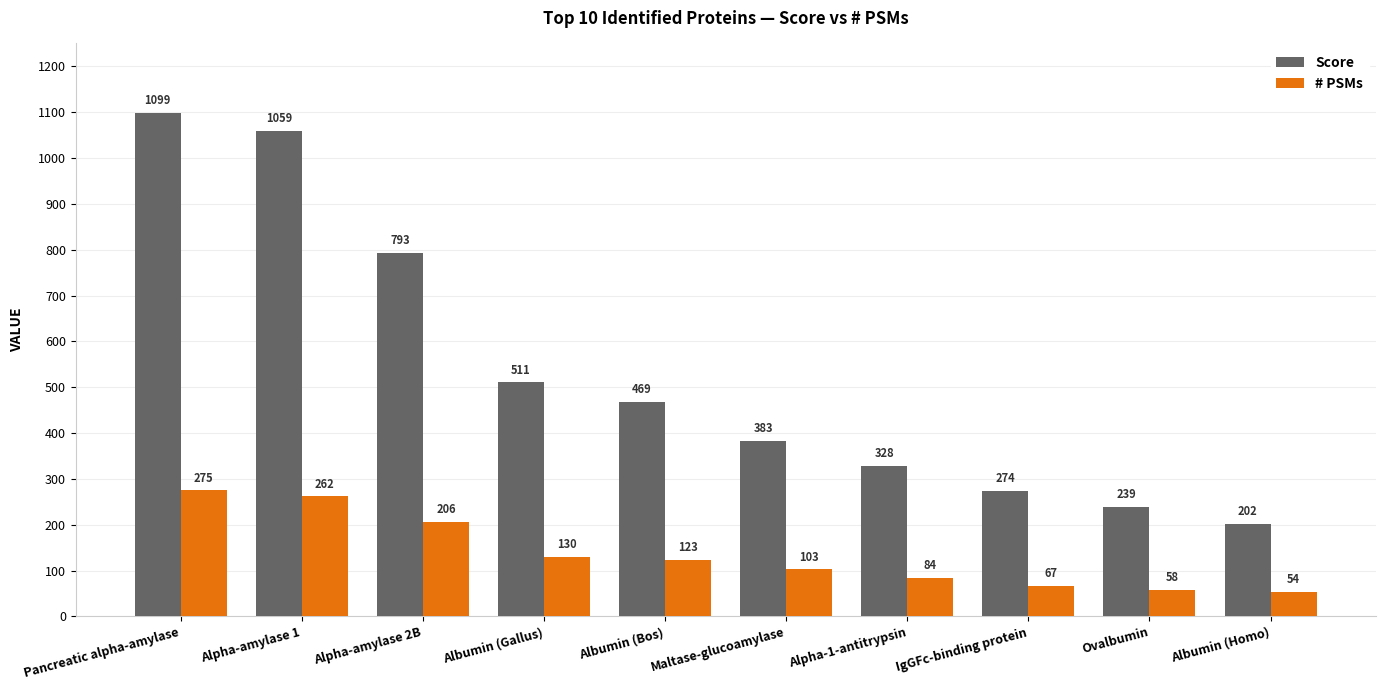

At which label does # PSMs reach its peak?

Pancreatic alpha-amylase